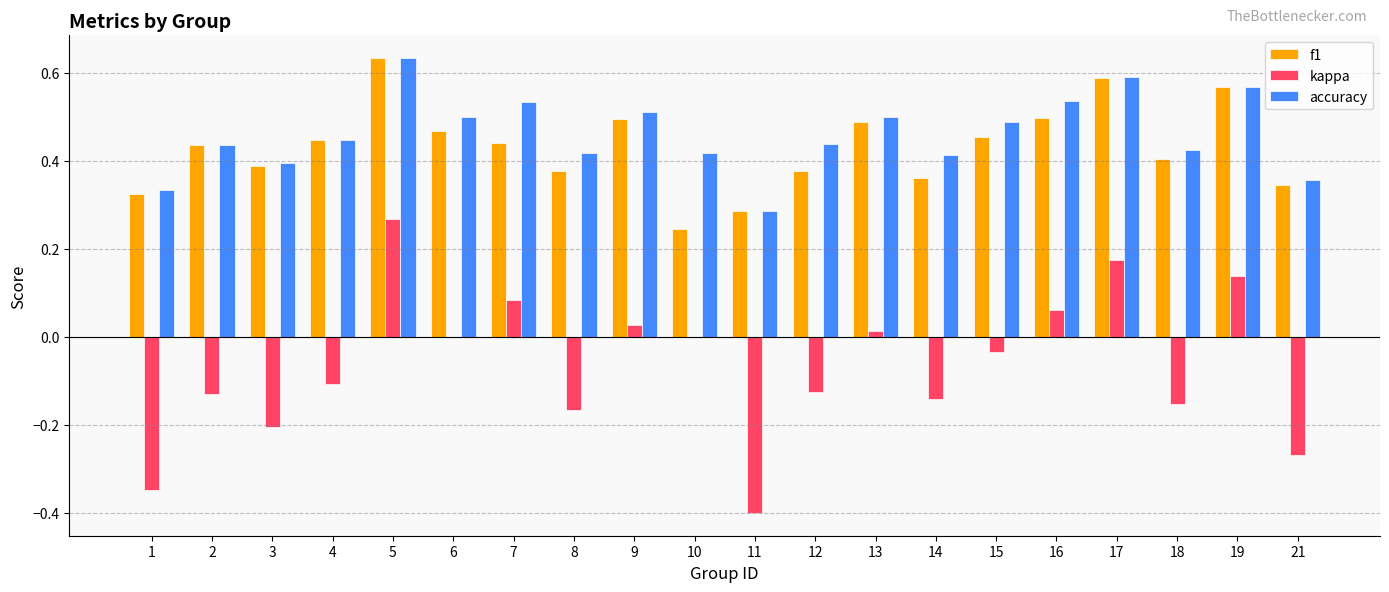

At which category does the chart reach its peak across all series?

5